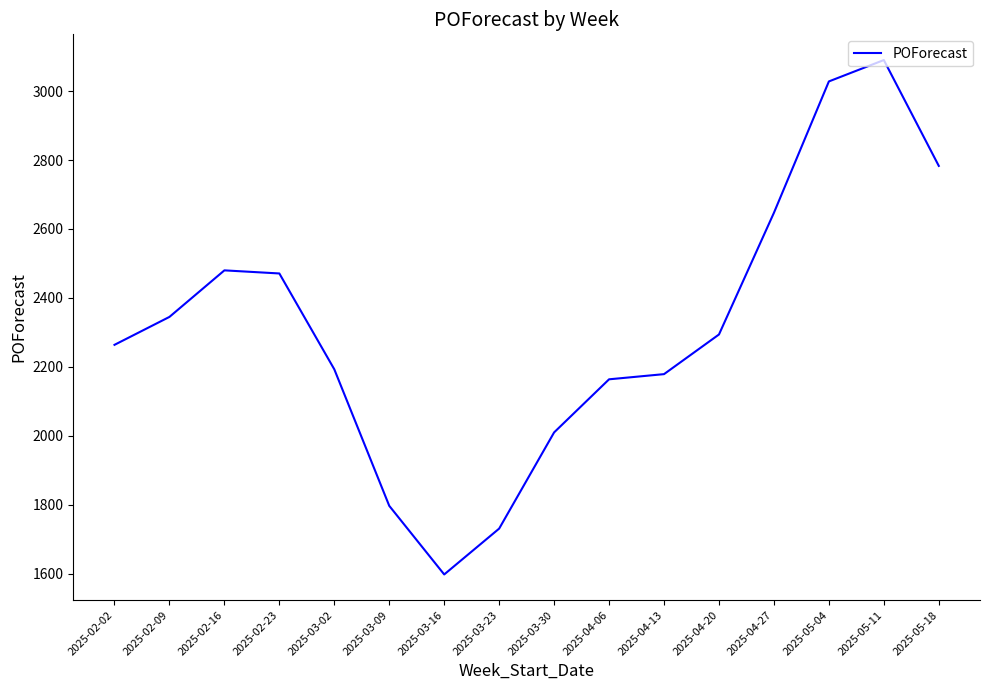

What is the smallest value displayed?

1598